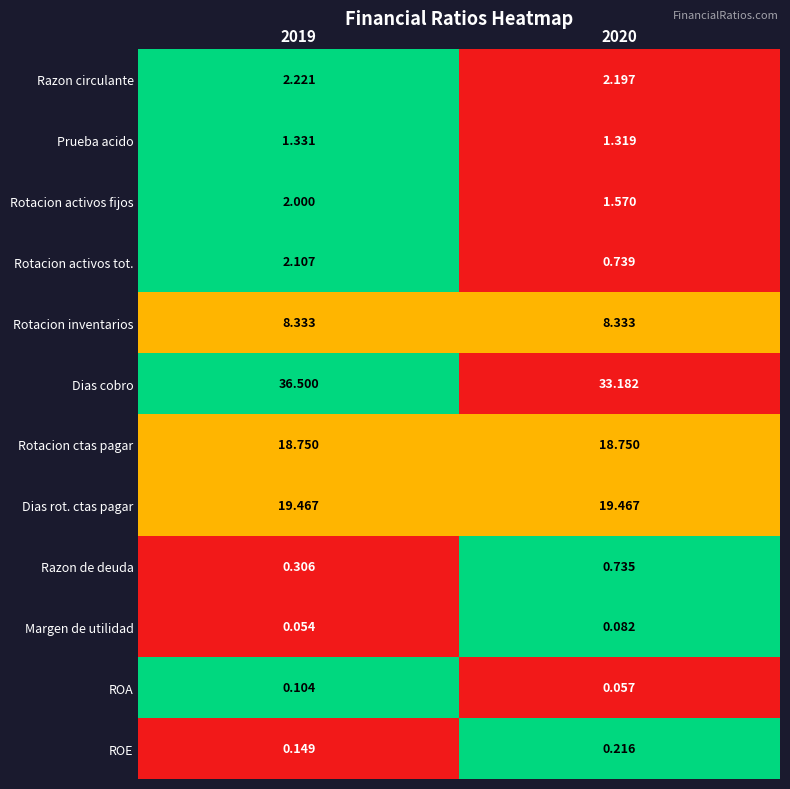

Which series changed the most between 2019 and 2020?

Dias cobro